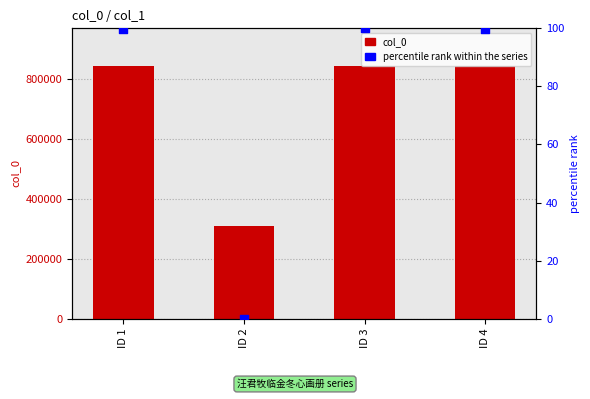

Which series contains the highest Y value?

col_0